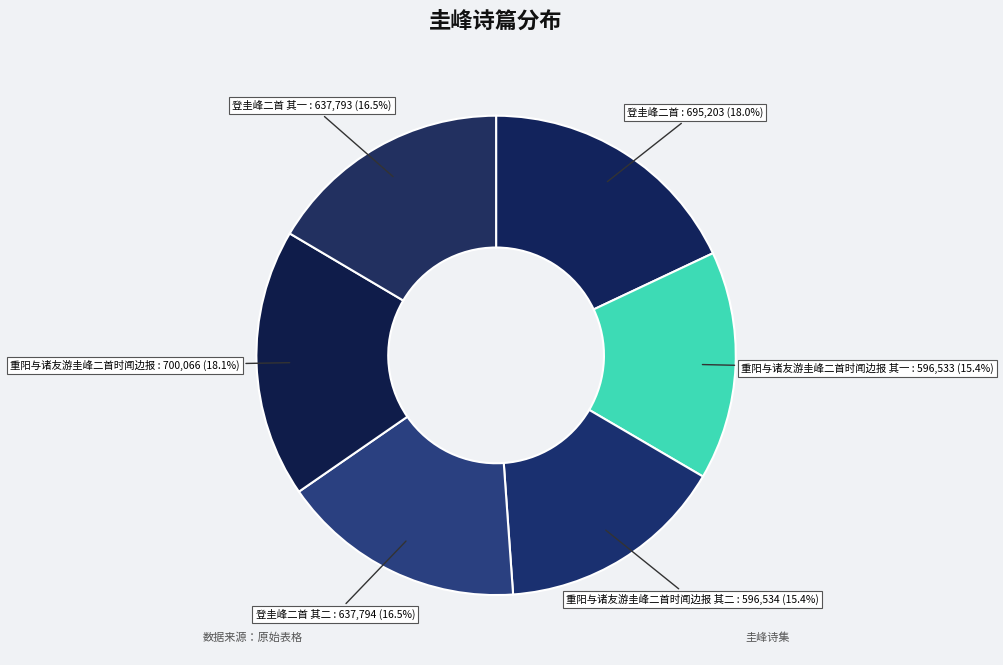

How many segments does this pie chart have?

6